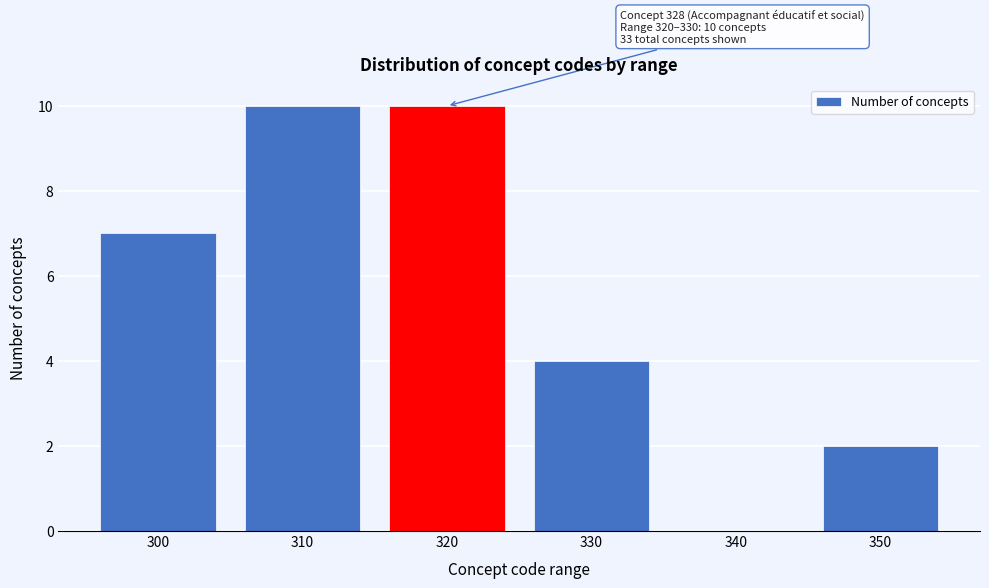

Reading right to left, extract all data points from this chart.

350=2	340=0	330=4	320=10	310=10	300=7